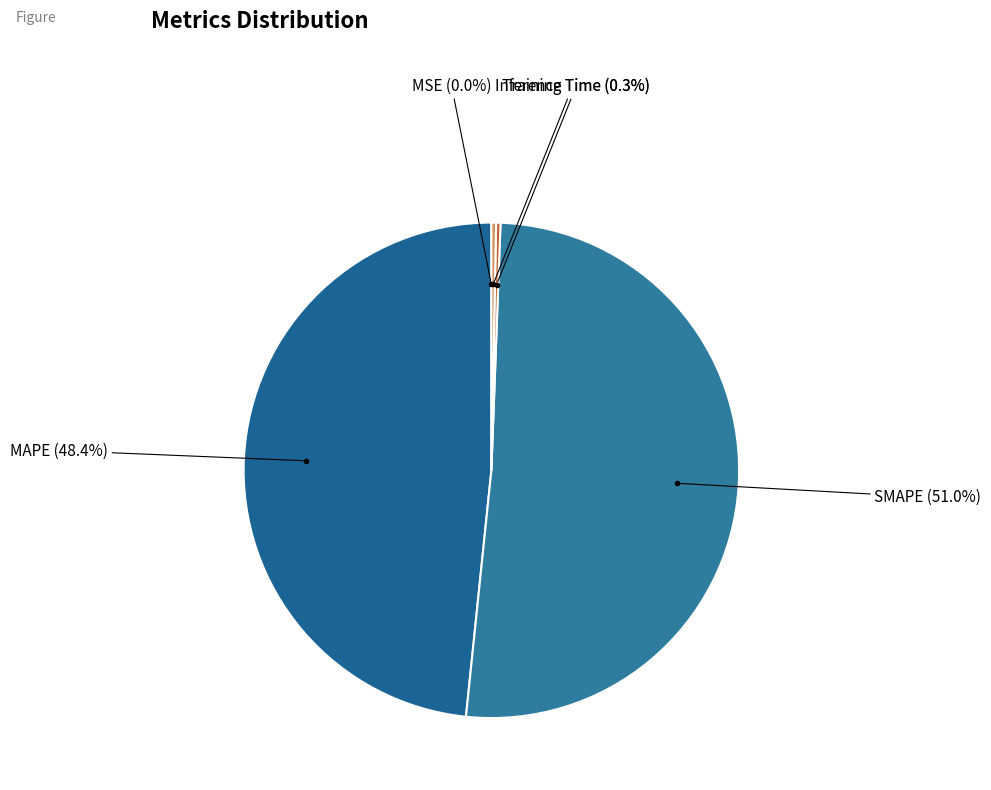

How many segments does this pie chart have?

5